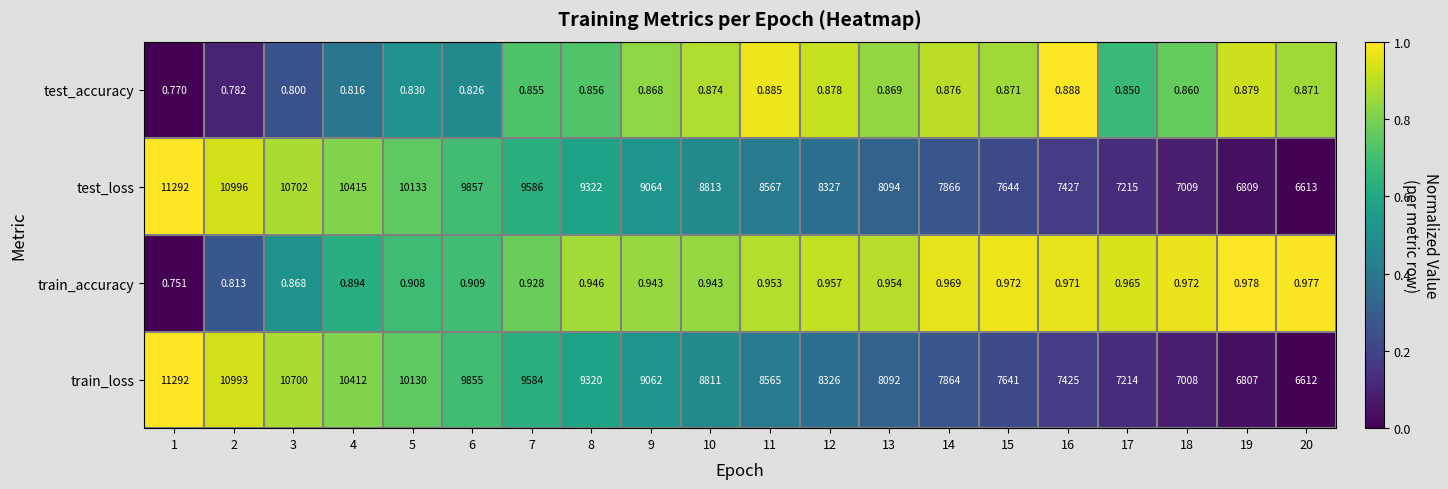

Which category has the highest value across all series?

1